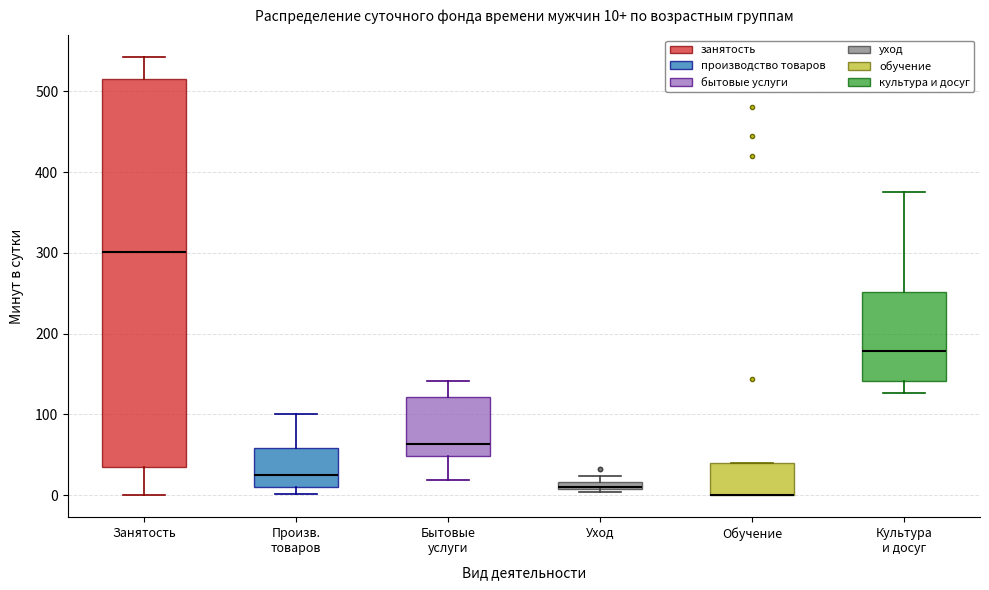

Comparing the boxes themselves (not the whiskers), which one is the tallest?

Занятость